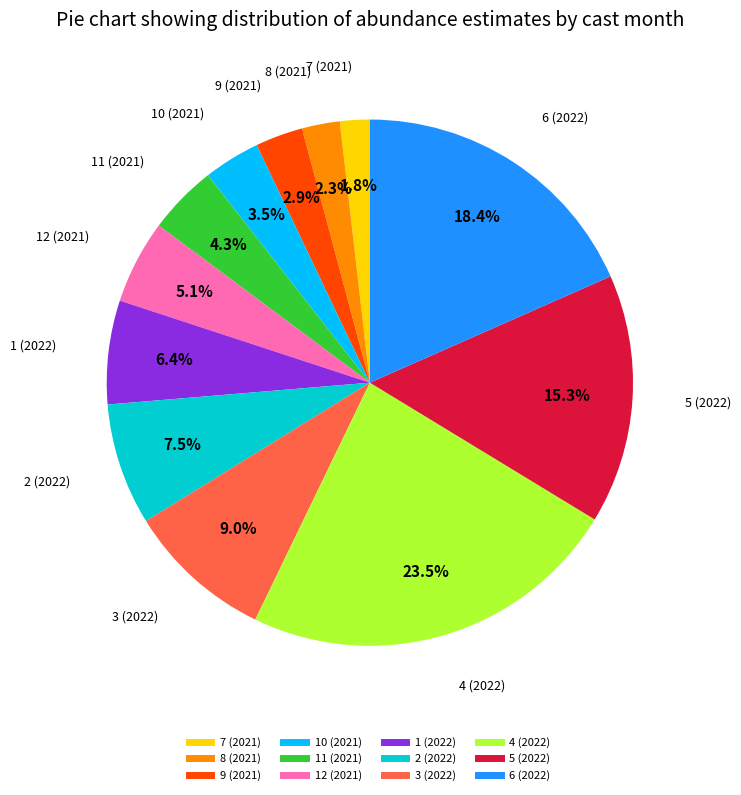

Does any single category account for the majority?

No